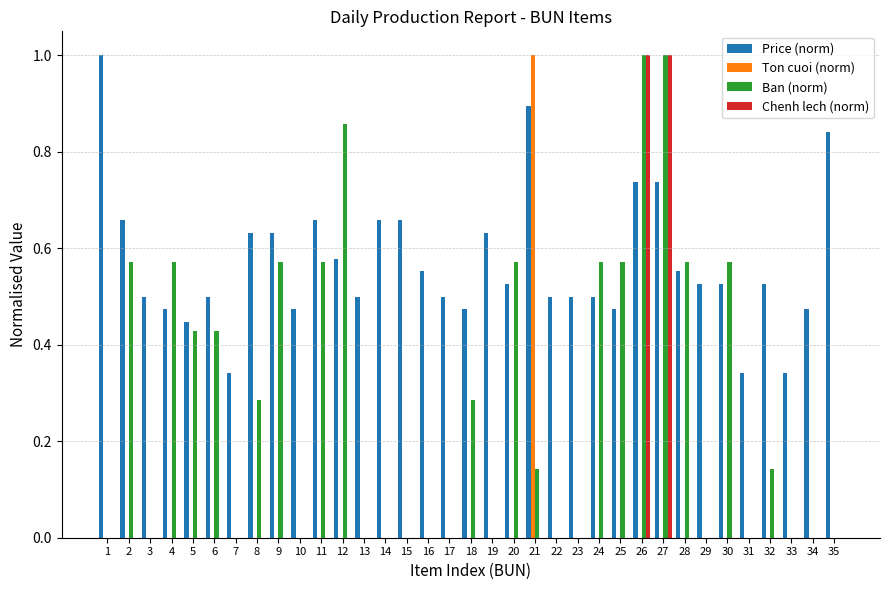

Which series has the largest total across all categories?

Price (norm)